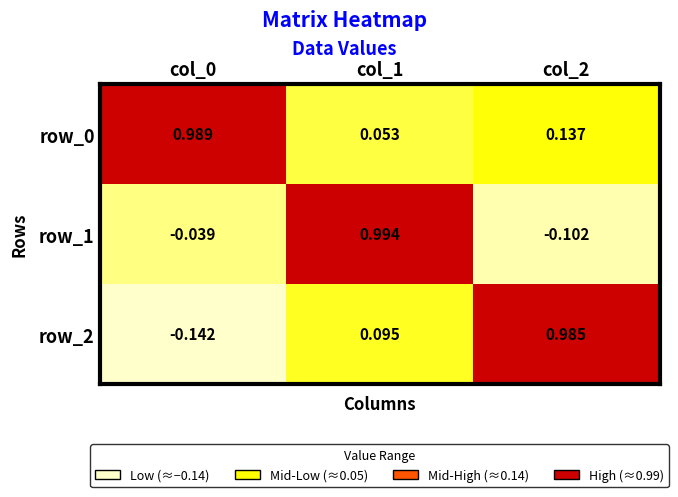

Is the value of row_1 at col_0 greater than the value of row_2 at col_0?

Yes